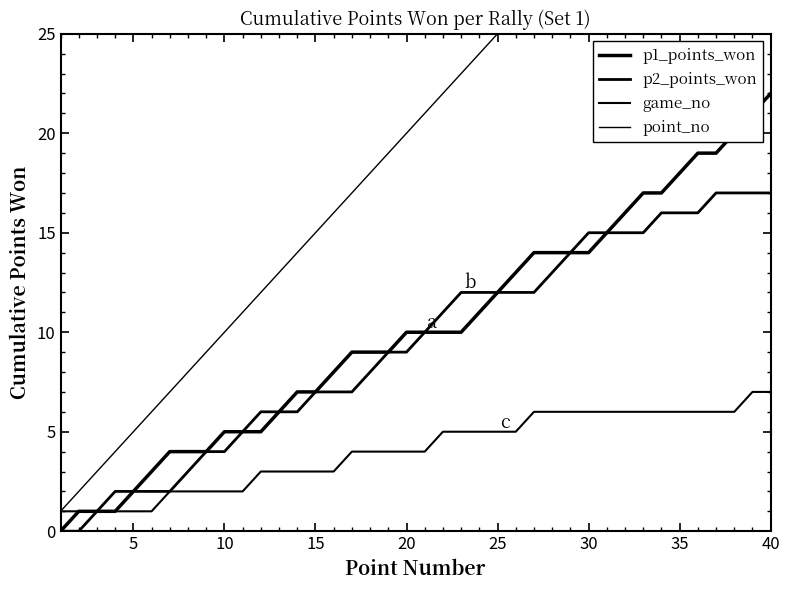

True or false: point_no and p1_points_won cross at least once.

False